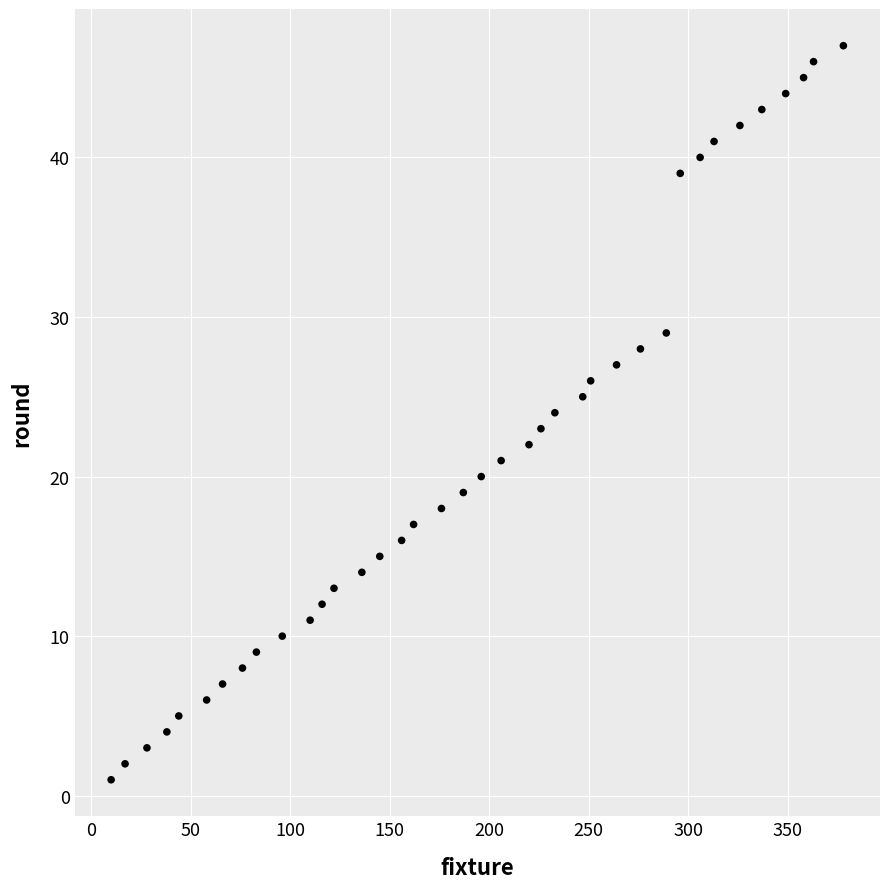

What is the range of Y values (max minus min)?

46